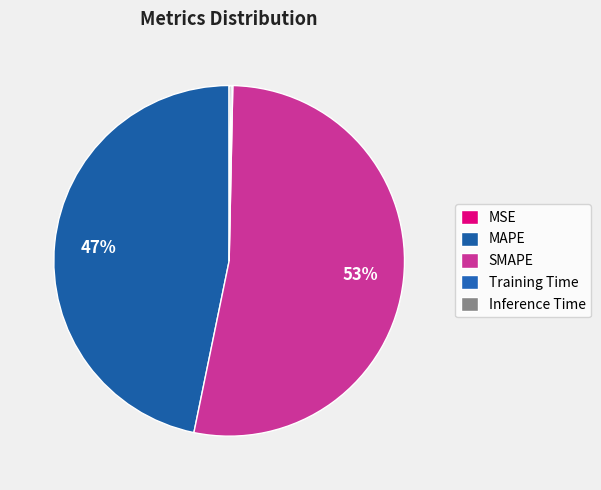

Which category has the smallest portion of the pie?

MSE